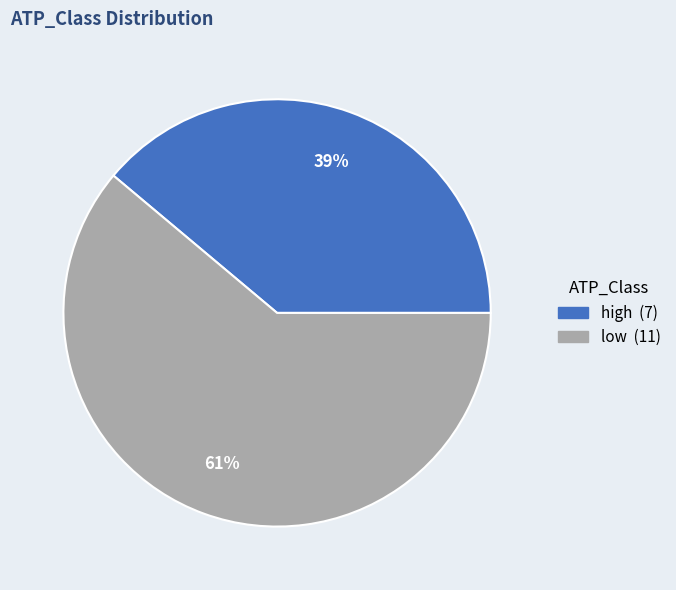

Does low represent more than half of the total?

Yes